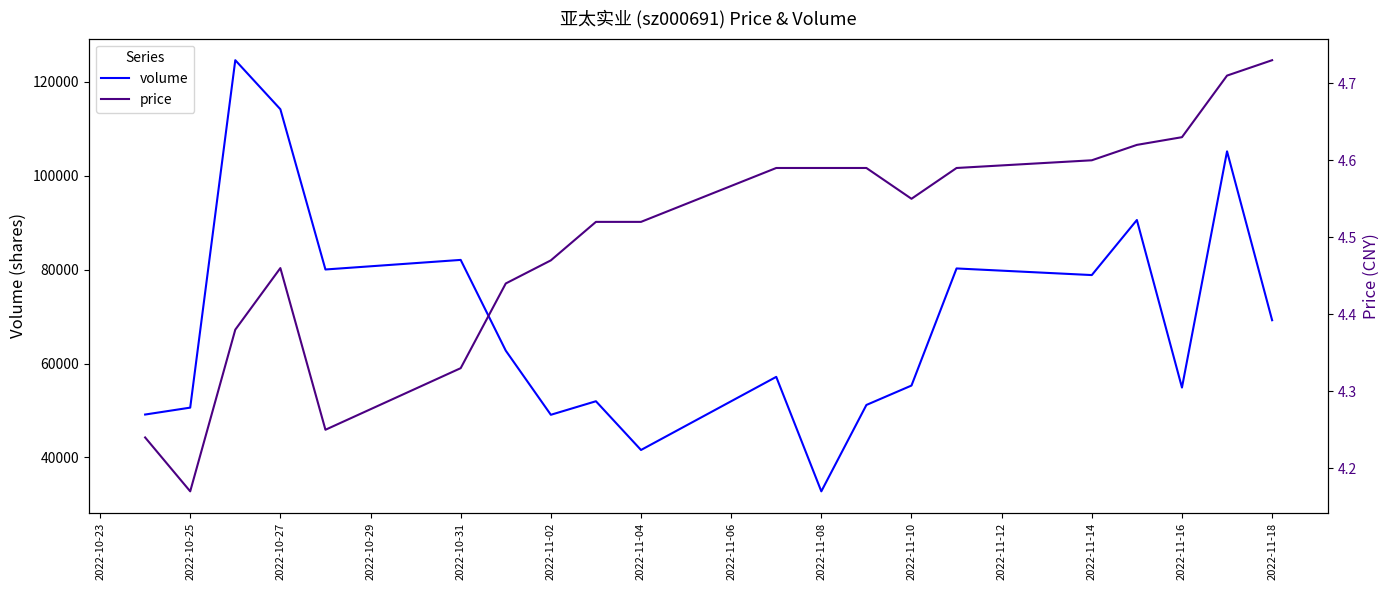

The value of volume at 2022-11-14 is 78835. True or false?

True